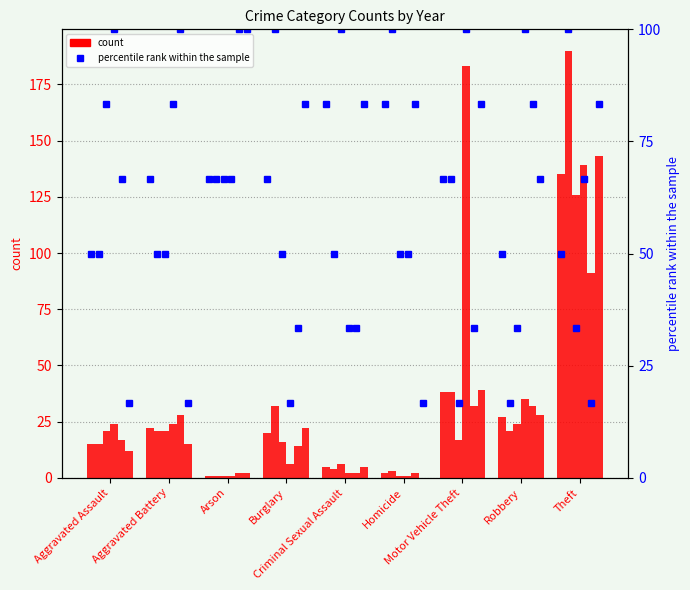

What is the approximate value at Criminal Sexual Assault?

83.3